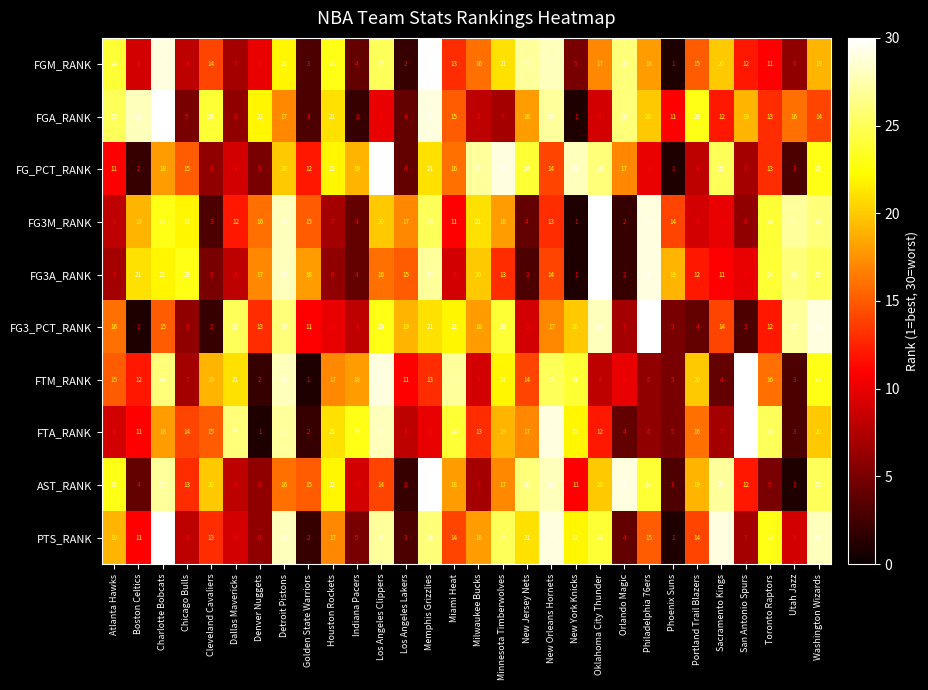

What is the average value of the FTM_RANK series?

16